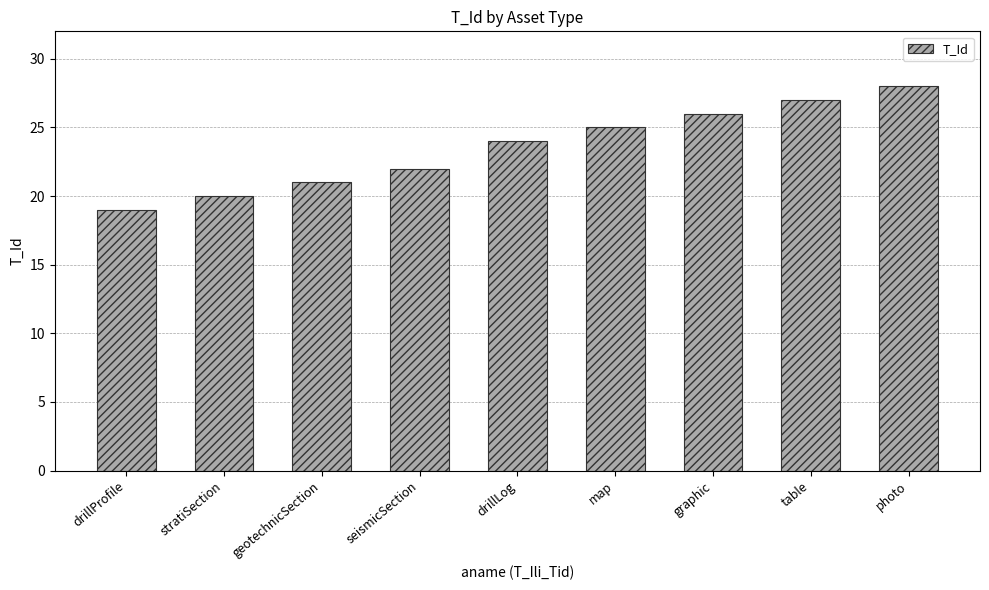

Does the chart contain stacked bars?

No